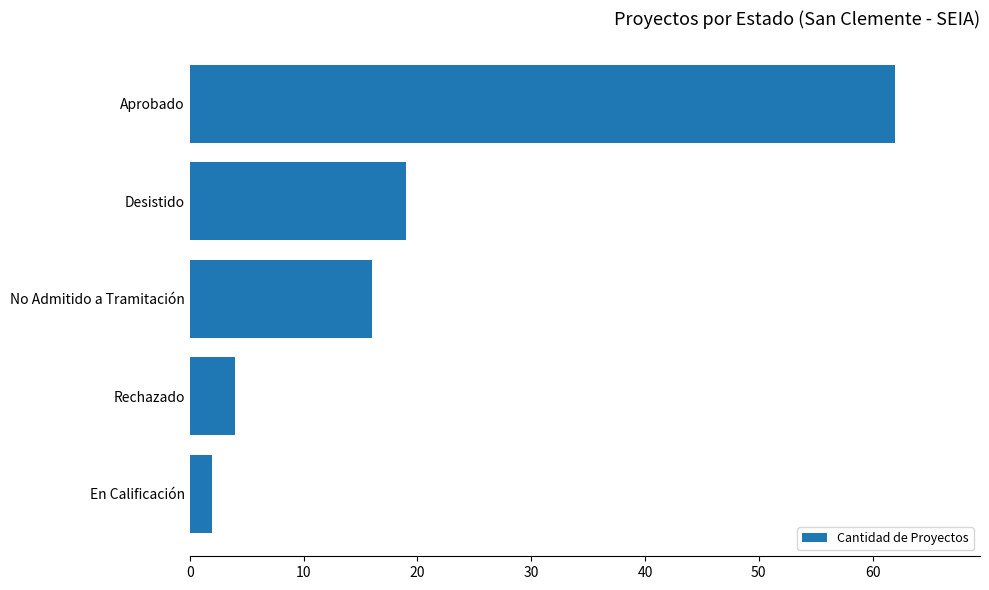

Rank the categories by value from lowest to highest.

En Calificación, Rechazado, No Admitido a Tramitación, Desistido, Aprobado